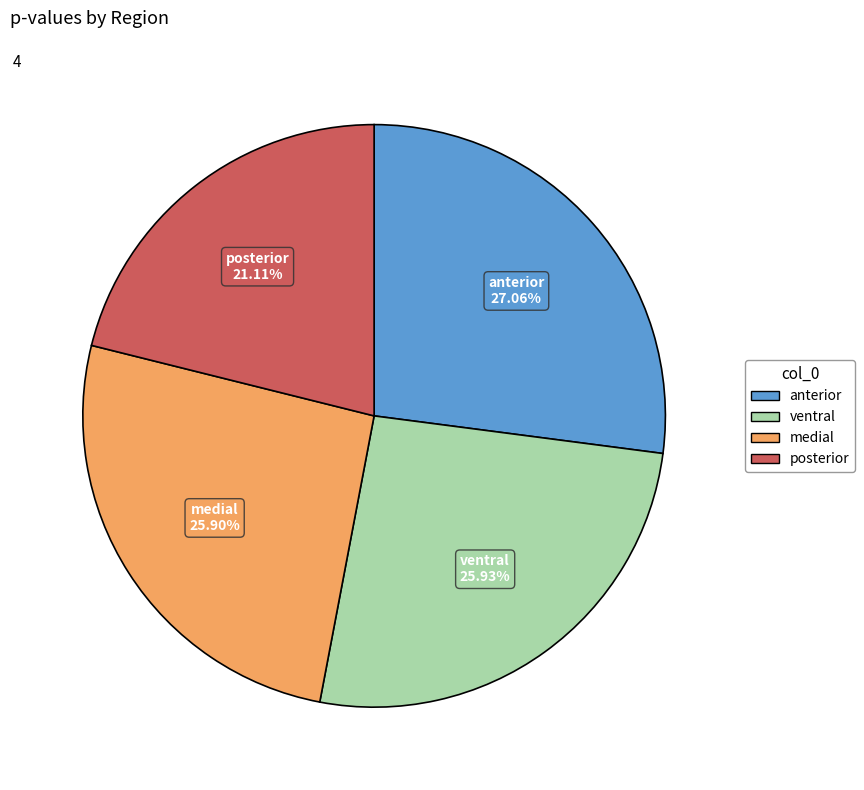

Is it true that medial is 26% of the pie?

True